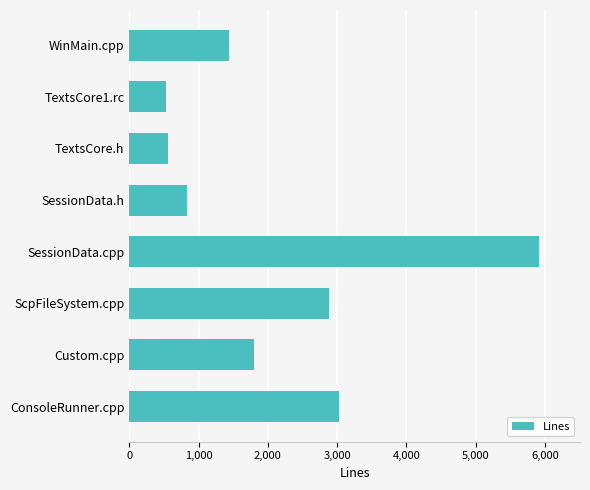

At which label is the value closest to 3224?

ConsoleRunner.cpp